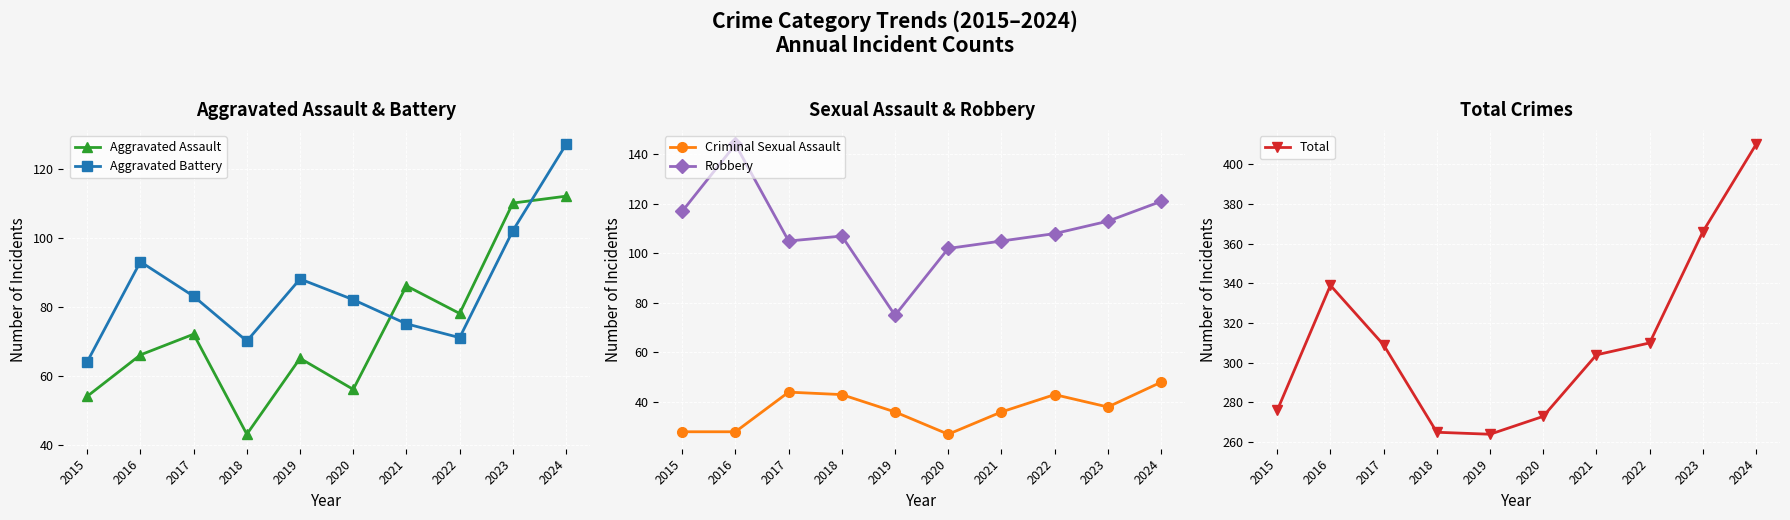

The Total series shows 265 at 2018. True or false?

True